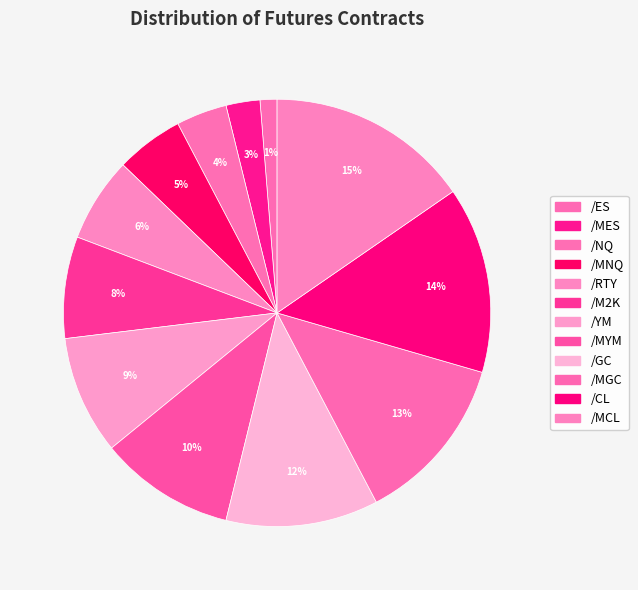

Is there any slice that represents more than half of the pie?

No